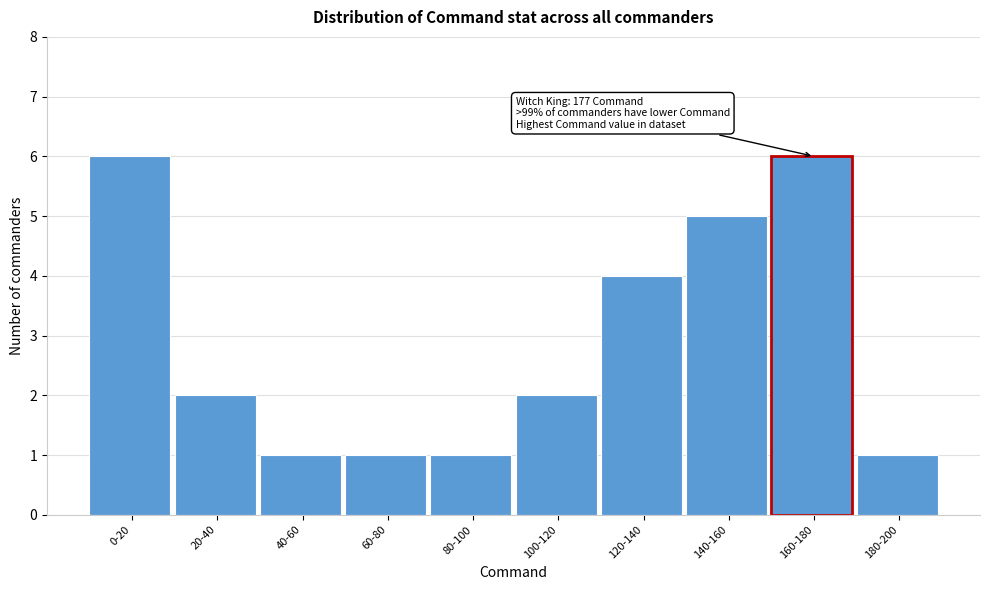

Reading right to left, extract all data points from this chart.

1	6	5	4	2	1	1	1	2	6